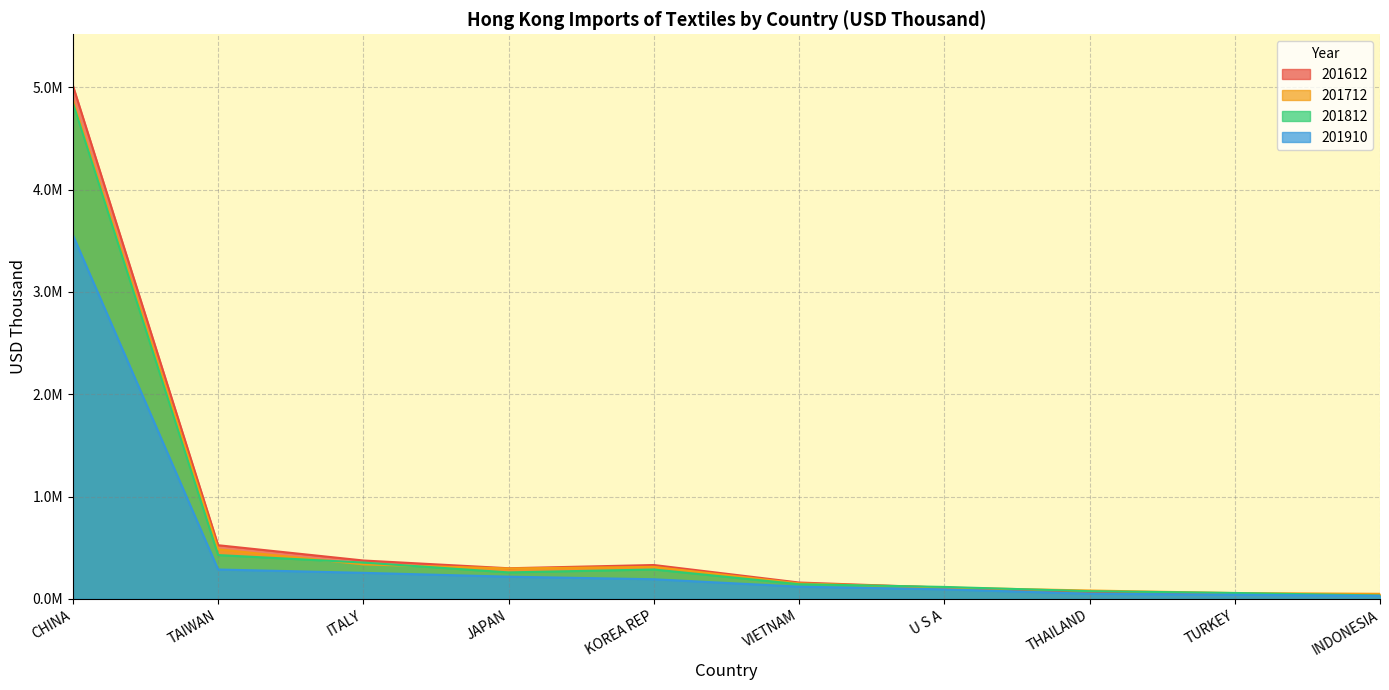

What is the greatest value displayed?

5016662.7